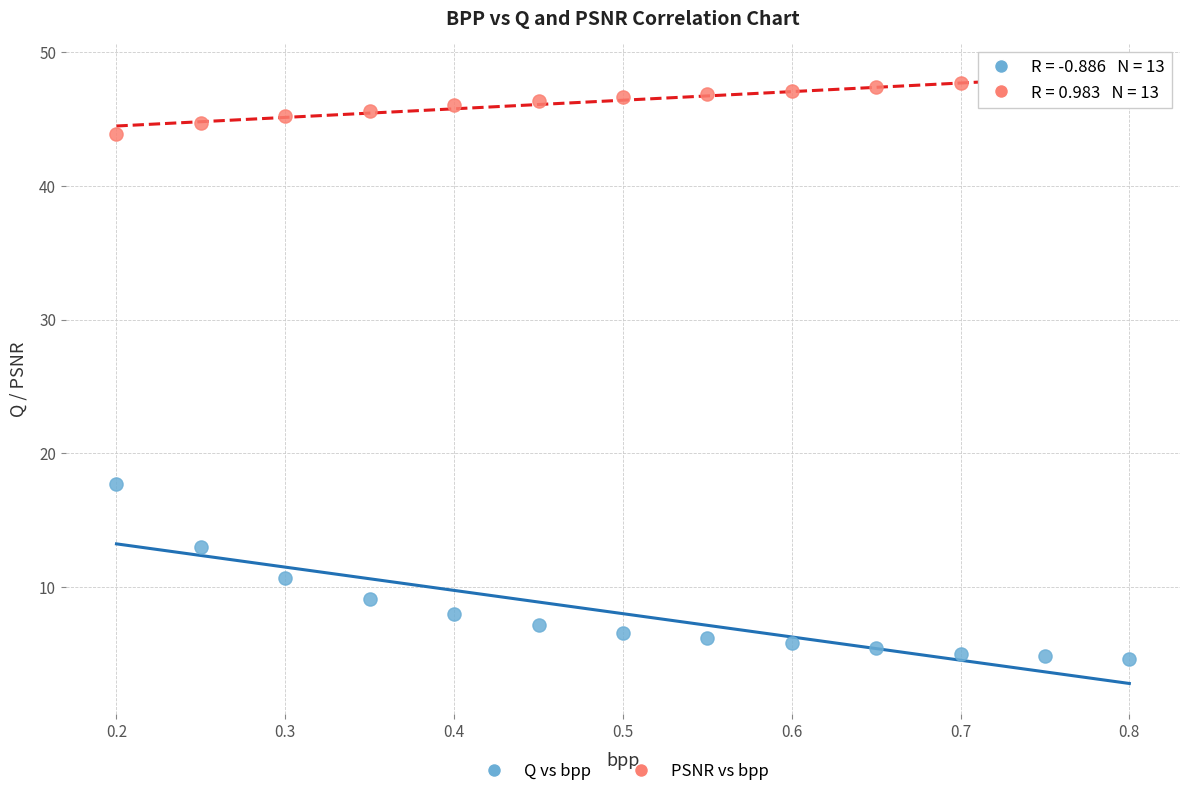

Across all data points, what is the range of X values (max minus min)?

0.6